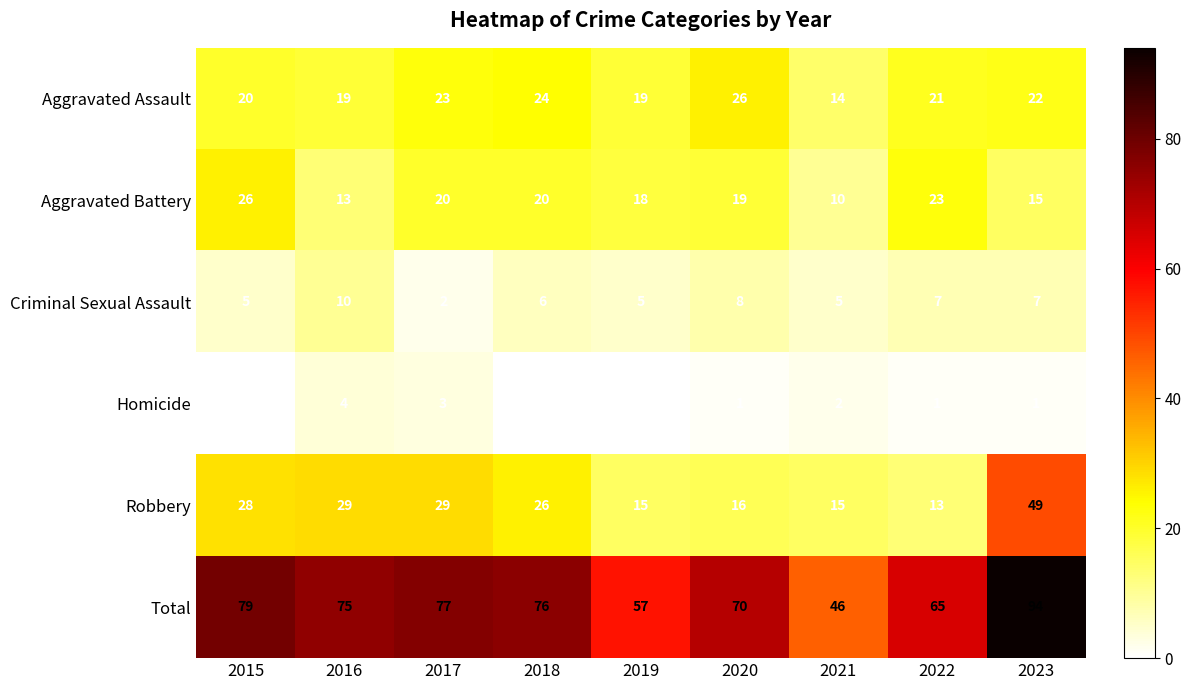

At which category is the sum across all series the highest?

2023